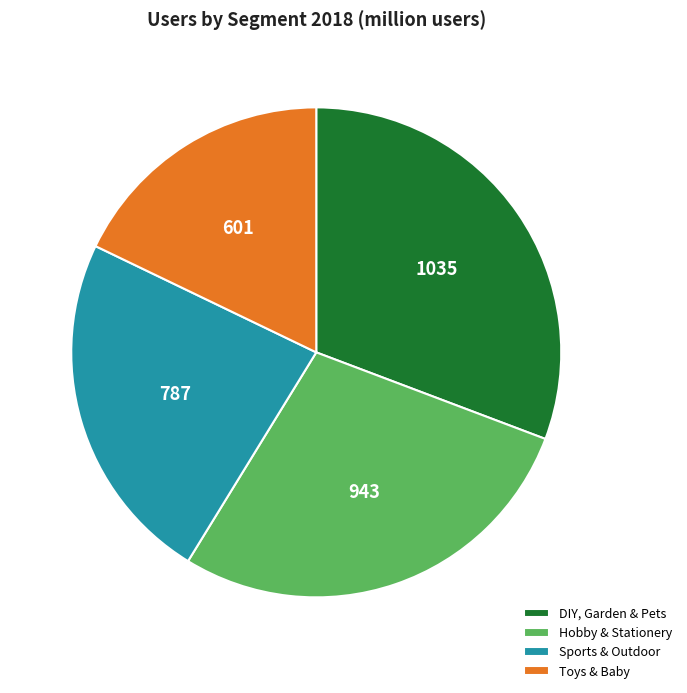

True or false: Hobby & Stationery accounts for 36% of the total.

False